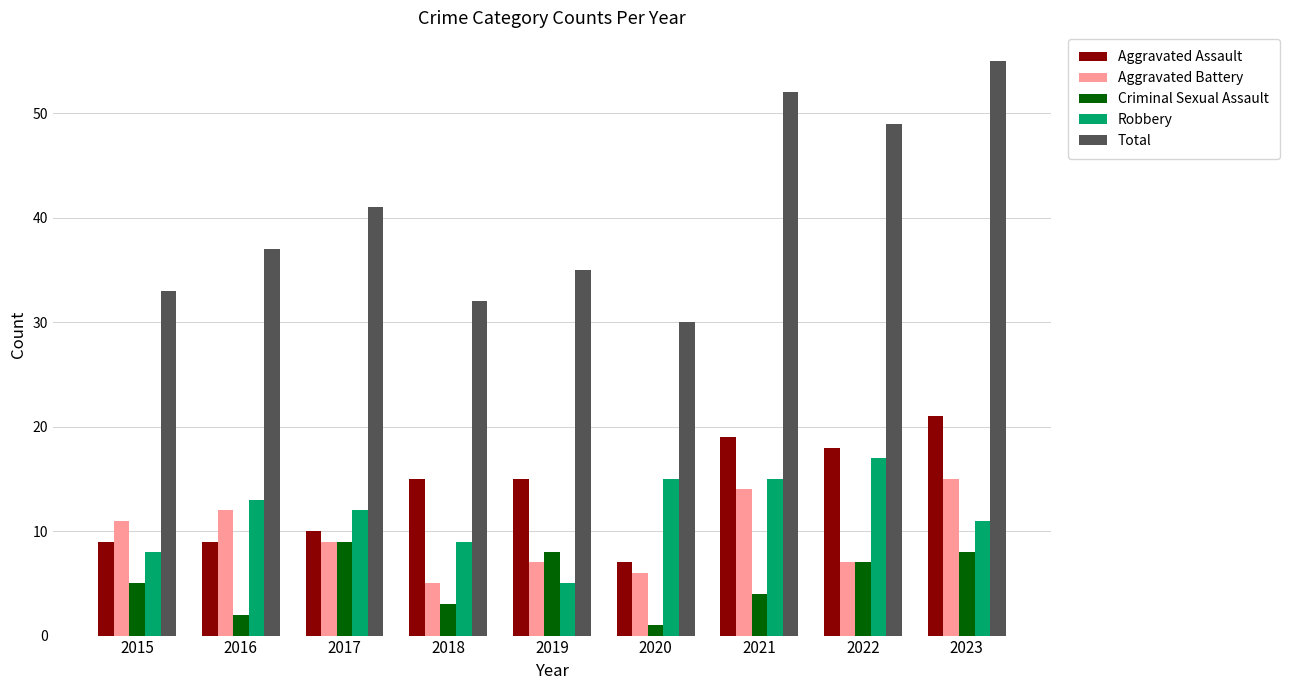

What is the sum of the Criminal Sexual Assault values at 2020 and 2021?

5